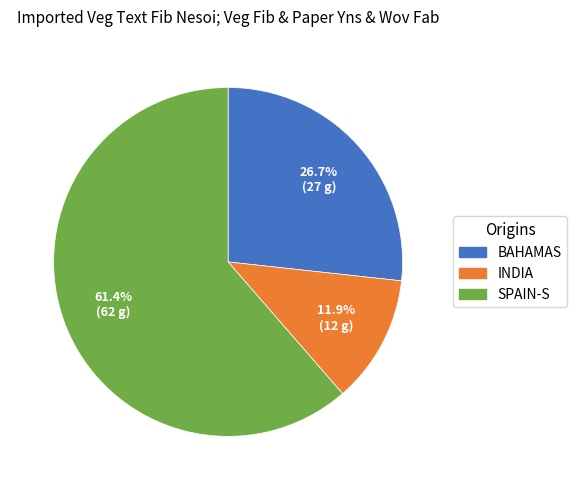

Does any single category account for the majority?

Yes